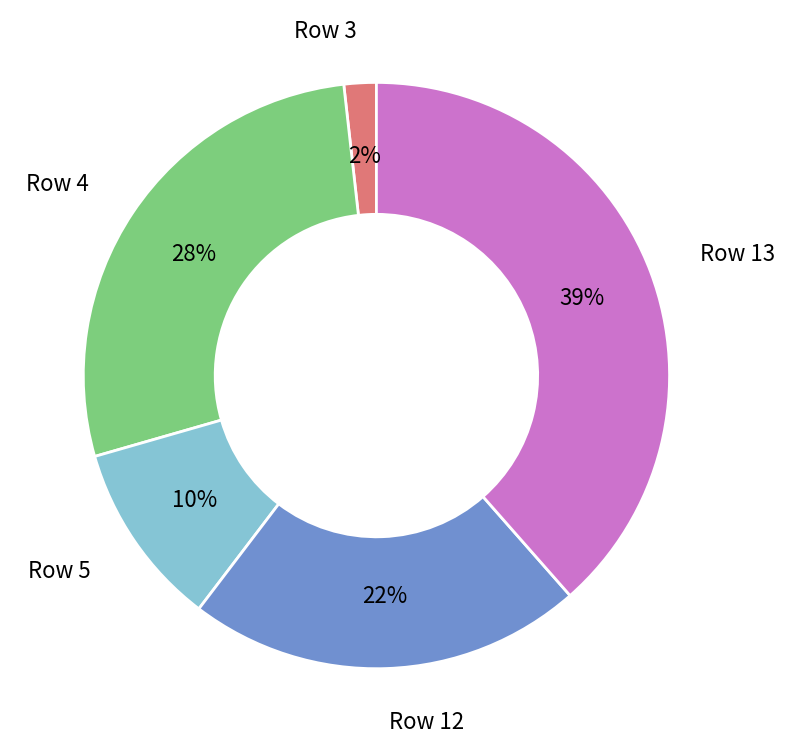

To the nearest percent, what is the average slice percentage?

20%